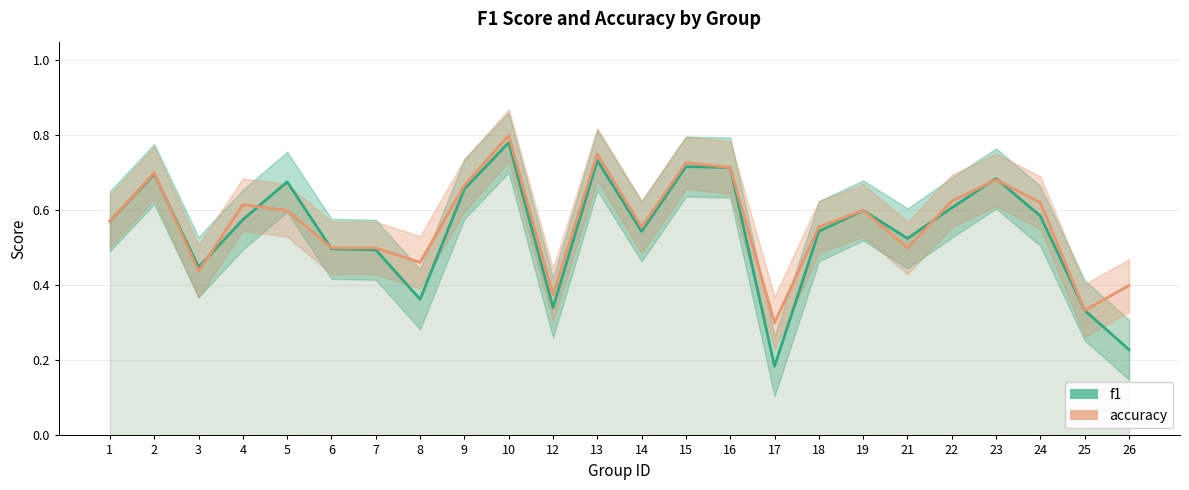

List the series in order of their peak value, lowest first.

f1, accuracy